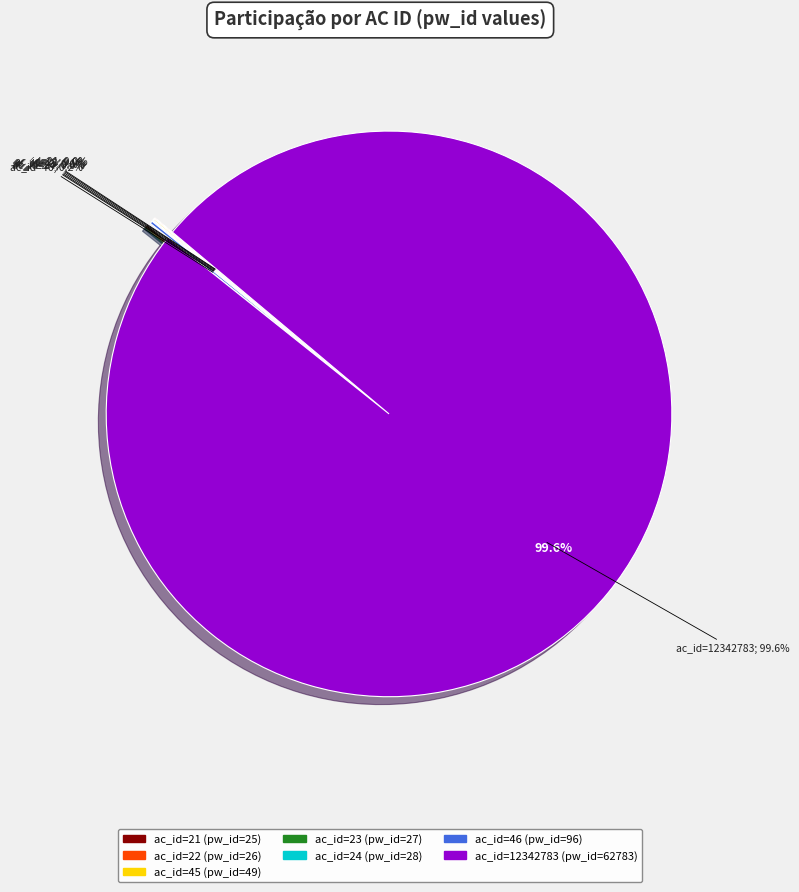

How many slices are in this pie chart?

7